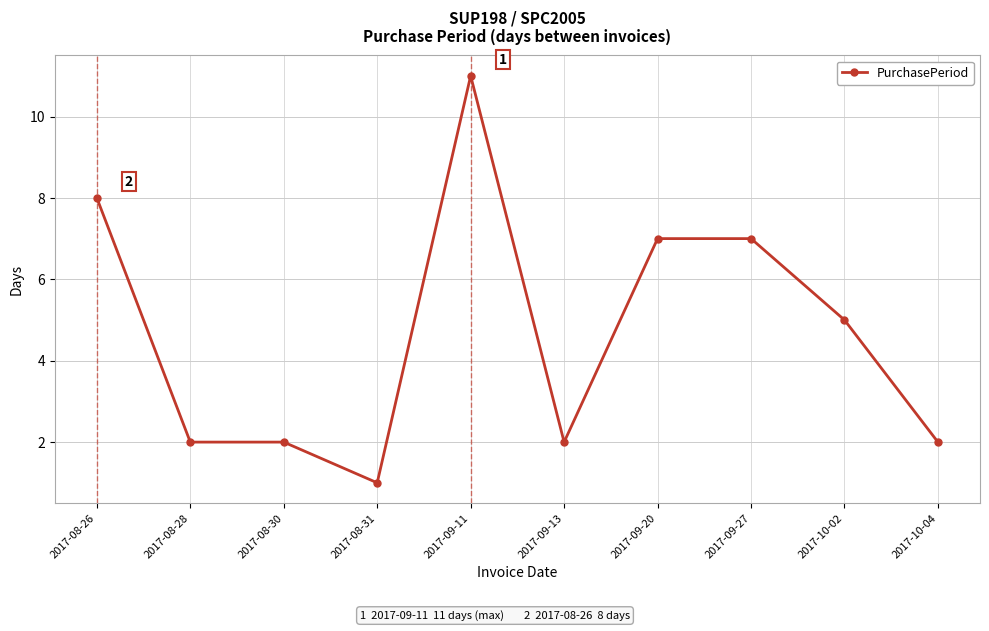

How many lines are shown in the chart?

1